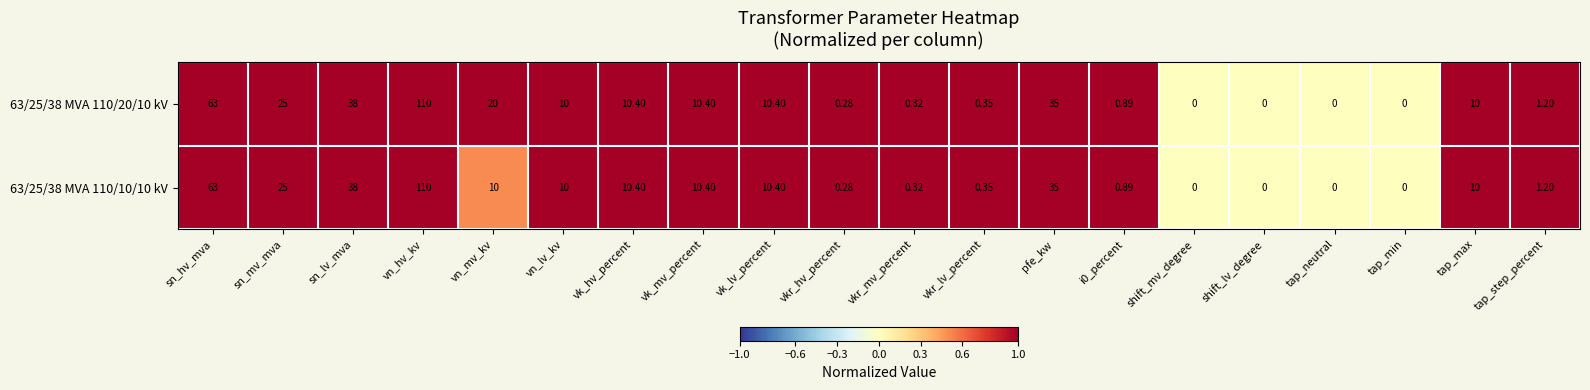

Where is 63/25/38 MVA 110/20/10 kV nearest to the value 55?

sn_hv_mva